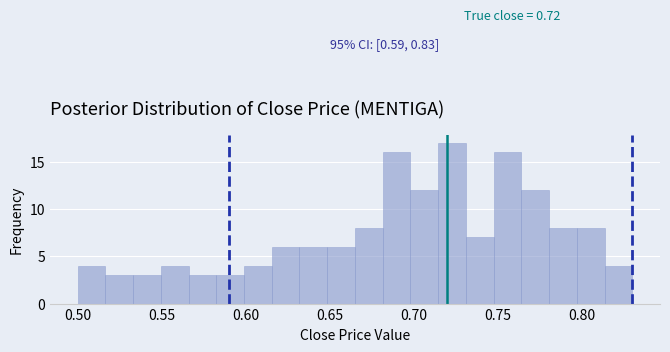

Around what value on the x-axis is the tallest bar? Give the approximate position of its centre, as read against the axis.

0.725